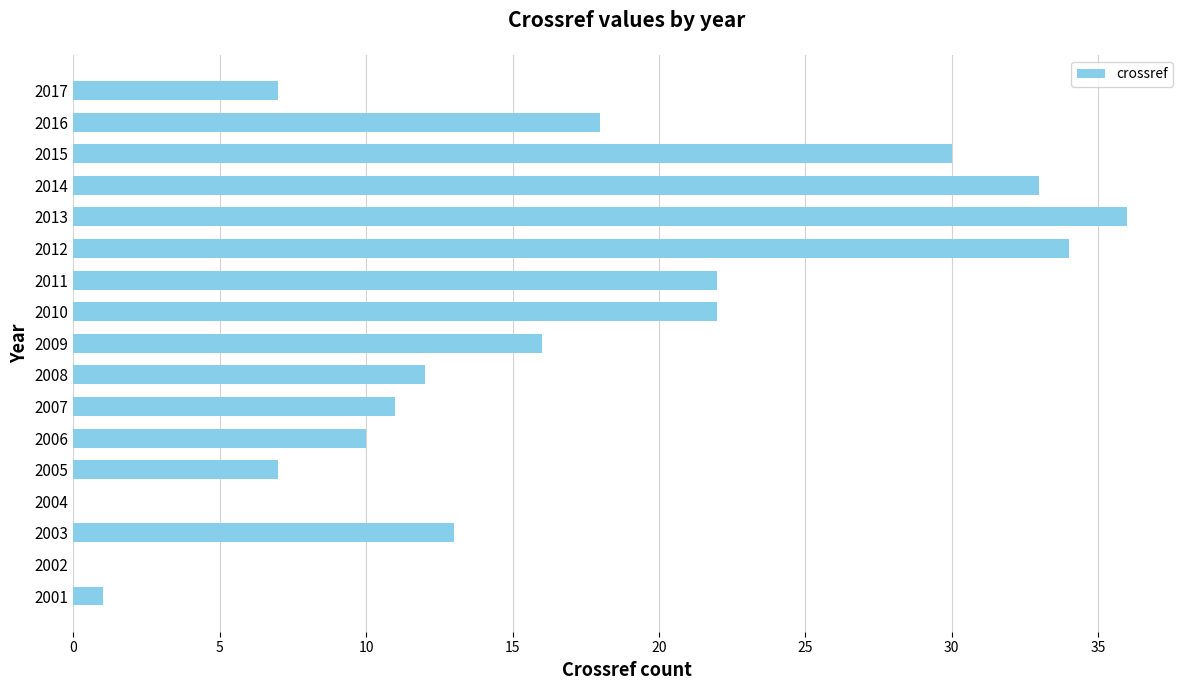

Which has a higher value, 2007 or 2006?

2007